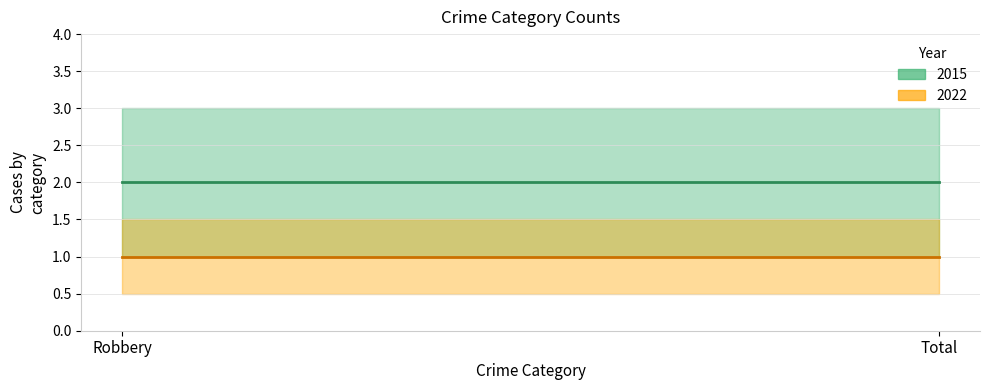

The value of 2015 at Robbery is 3. True or false?

False